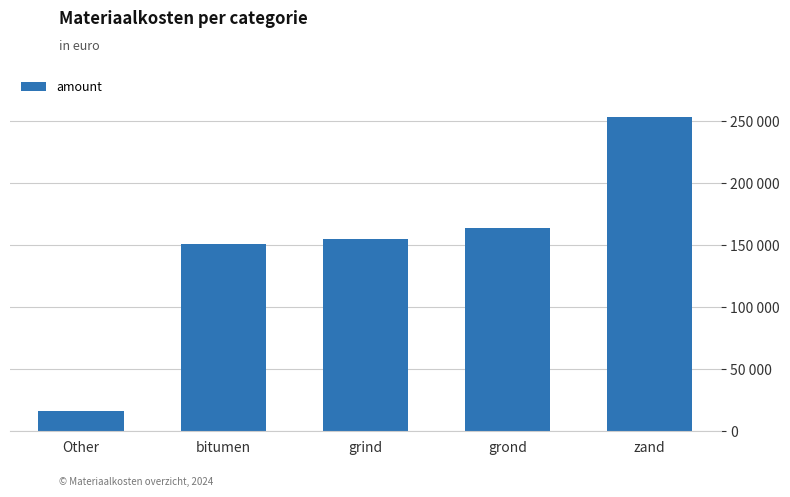

What is the difference between the maximum and minimum values?

236904.2